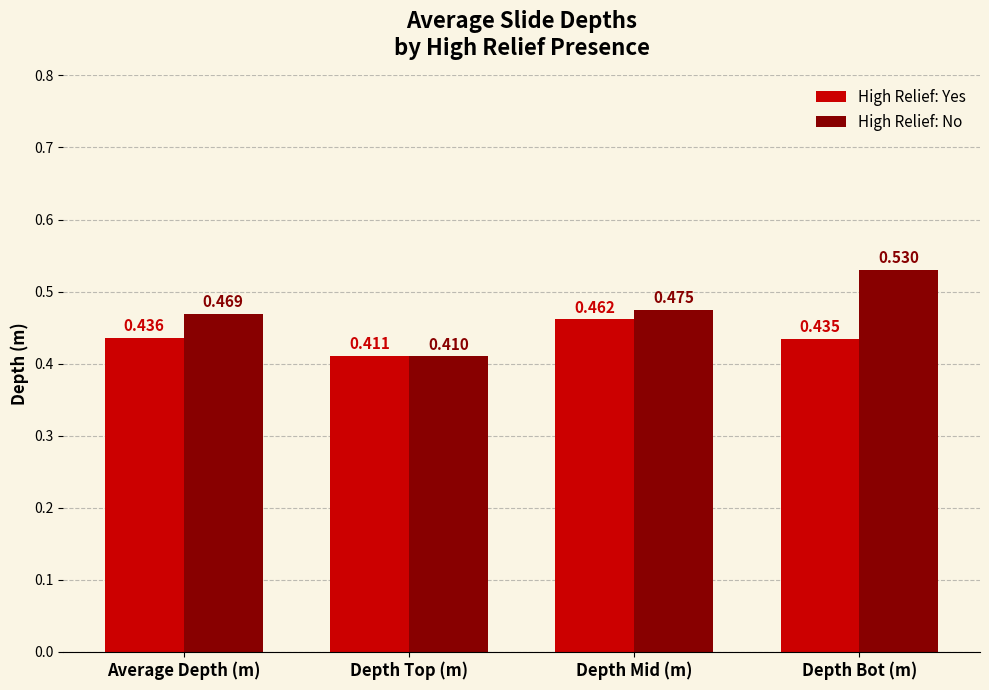

What is the total value across all series at Depth Mid (m)?

0.9